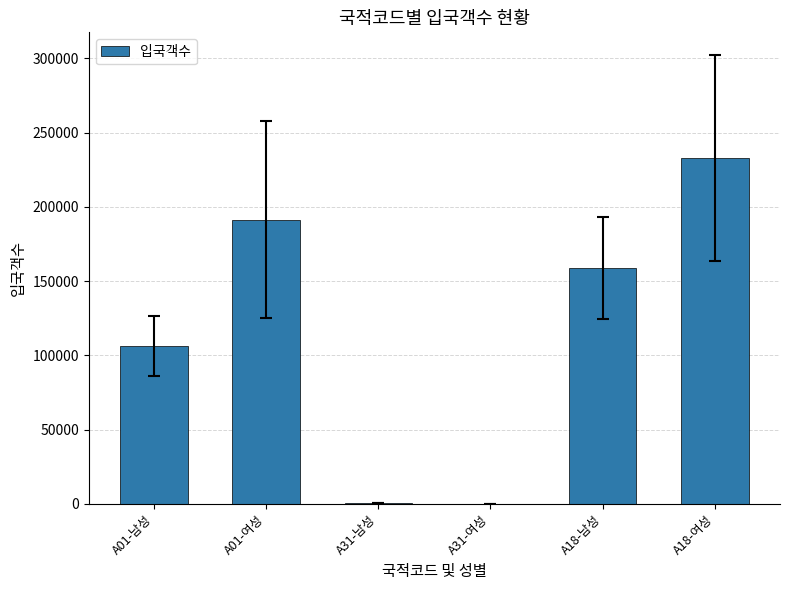

What is the sum of the values at A31-남성 and A18-여성?

233262